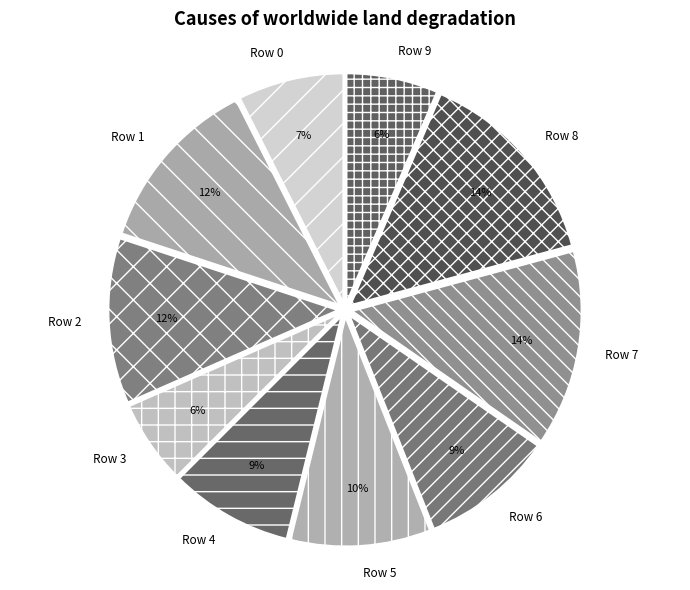

Does Row 2 represent more than half of the total?

No